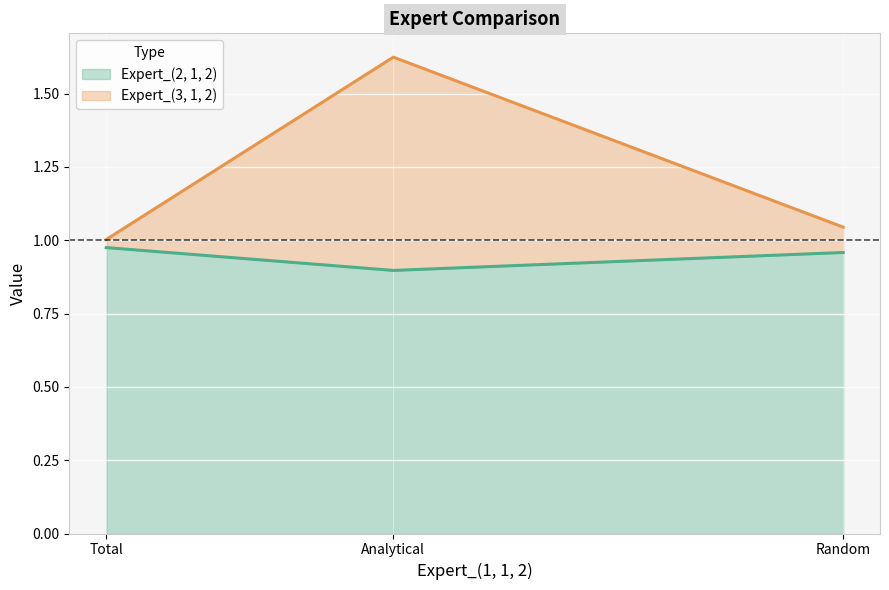

What is the sum of all Expert_(2, 1, 2) values?

2.8